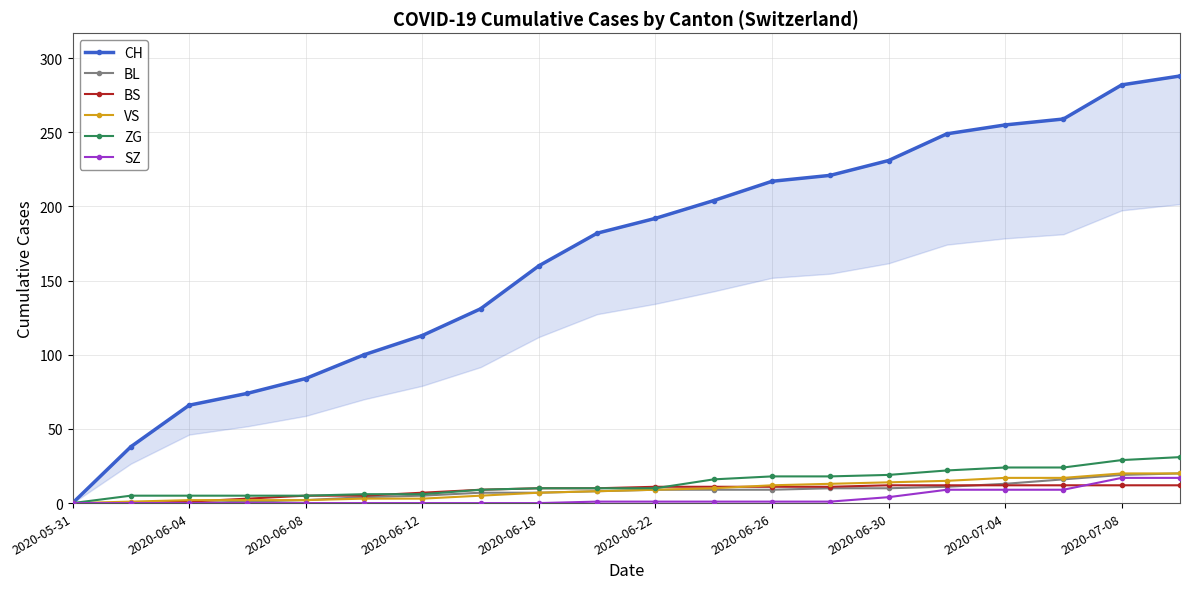

What are all the series names shown in the legend?

CH, BL, BS, VS, ZG, SZ